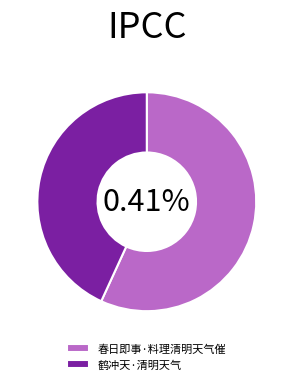

Count the number of slices in the pie.

2